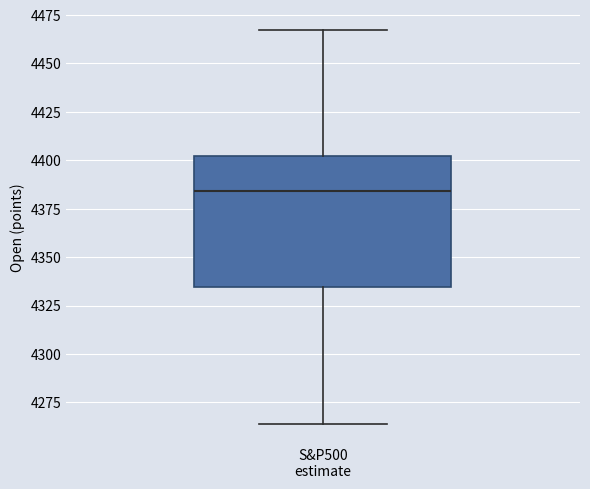

Transcribe this box plot: give where the median line is, the range the box spans, and where the two whiskers end, as read against the y-axis. The values are not printed on the chart, so give them approximately, as read against the axis.

median 4385, box 4335 to 4400, whiskers 4265 to 4465